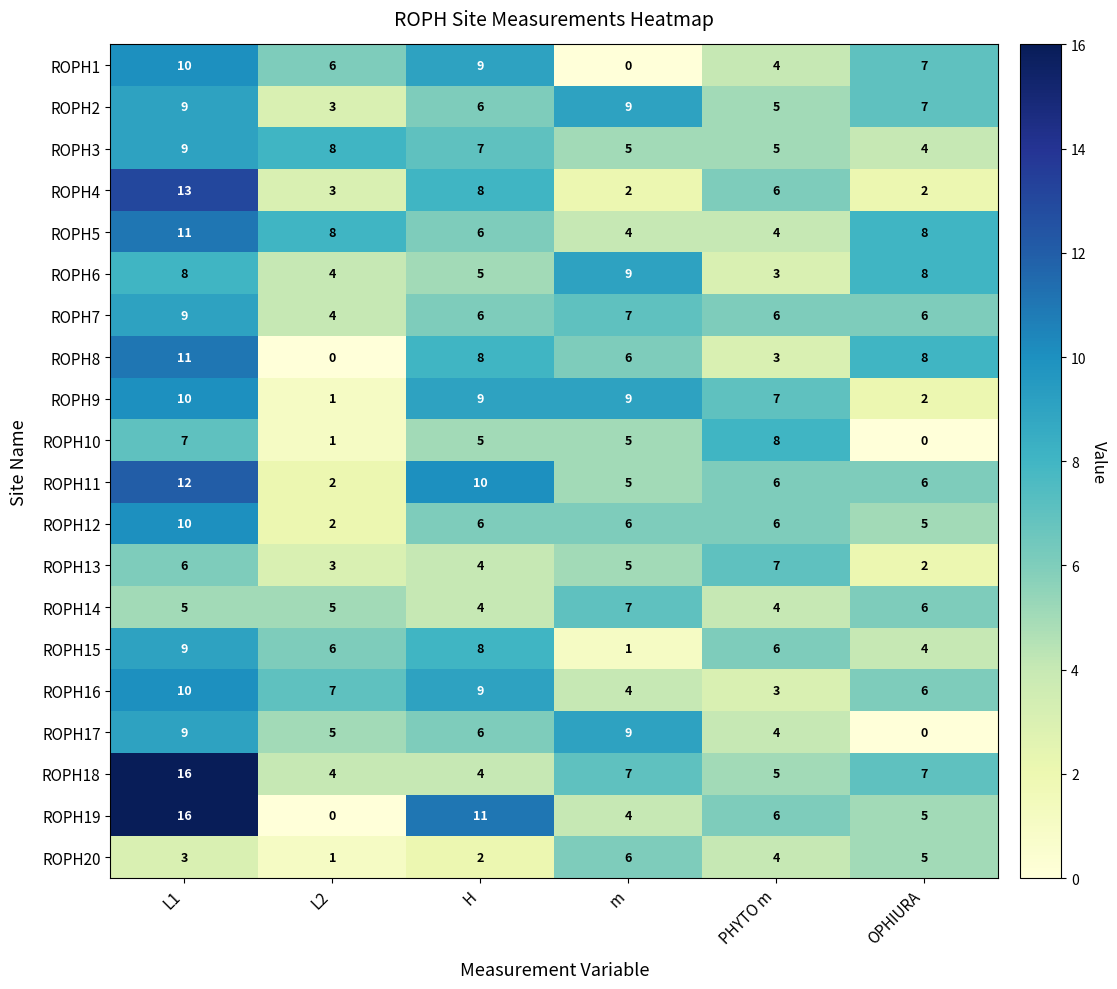

What is the difference between the maximum and minimum values in the ROPH5 series?

7